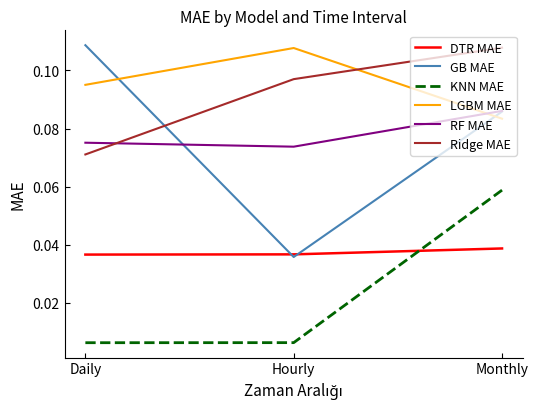

Which series has the largest range (max minus min)?

GB MAE